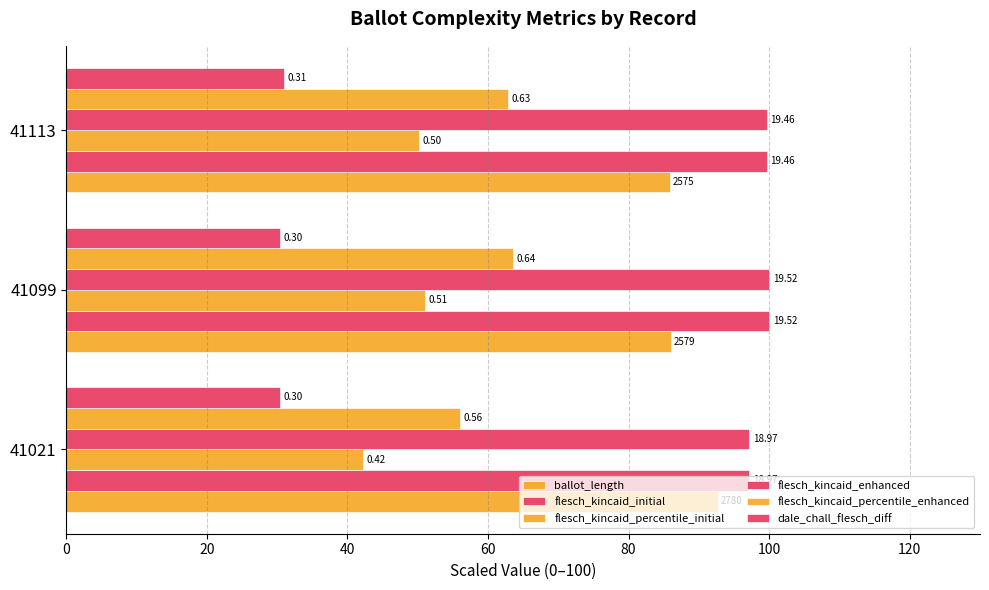

Which series has the widest spread of values?

flesch_kincaid_percentile_initial